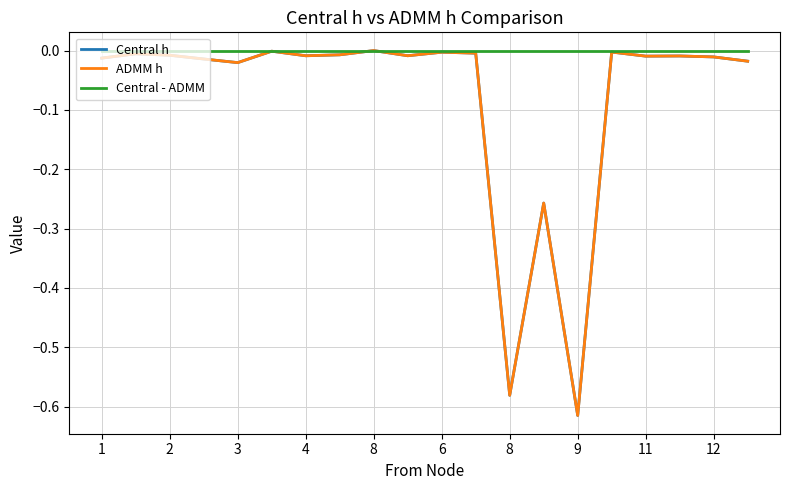

In Central h, how many points are lower than both neighbors (excluding endpoints)?

6